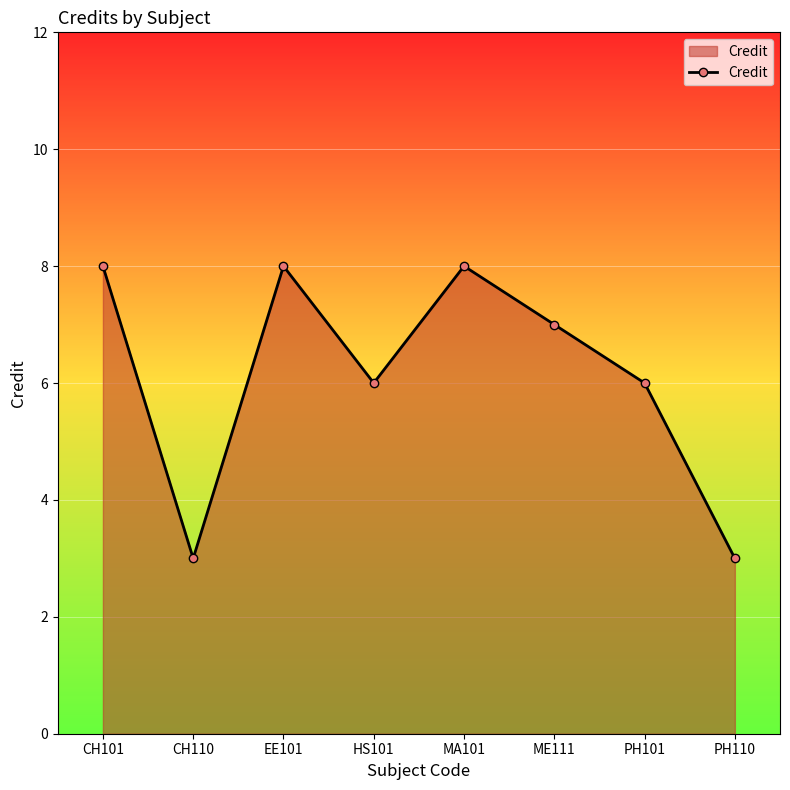

The chart shows a value of 8 at MA101. True or false?

True